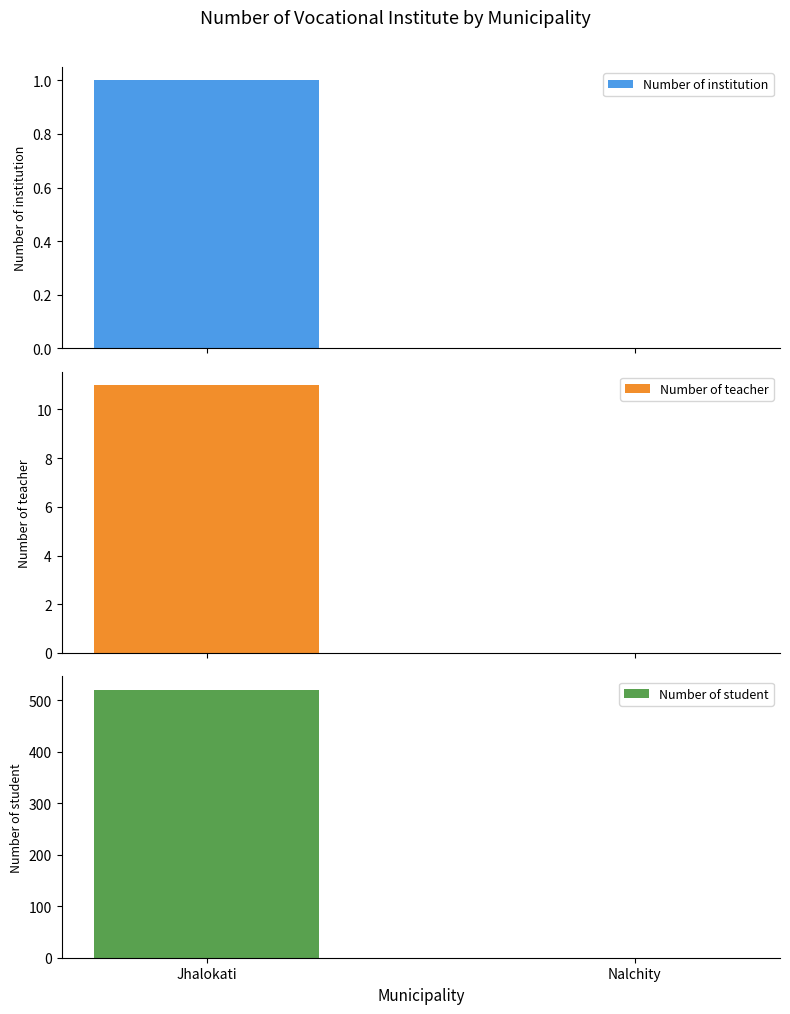

Reading left to right, list all the values displayed in this chart.

Number of institution: 1	0
Number of teacher: 11	0
Number of student: 520	0